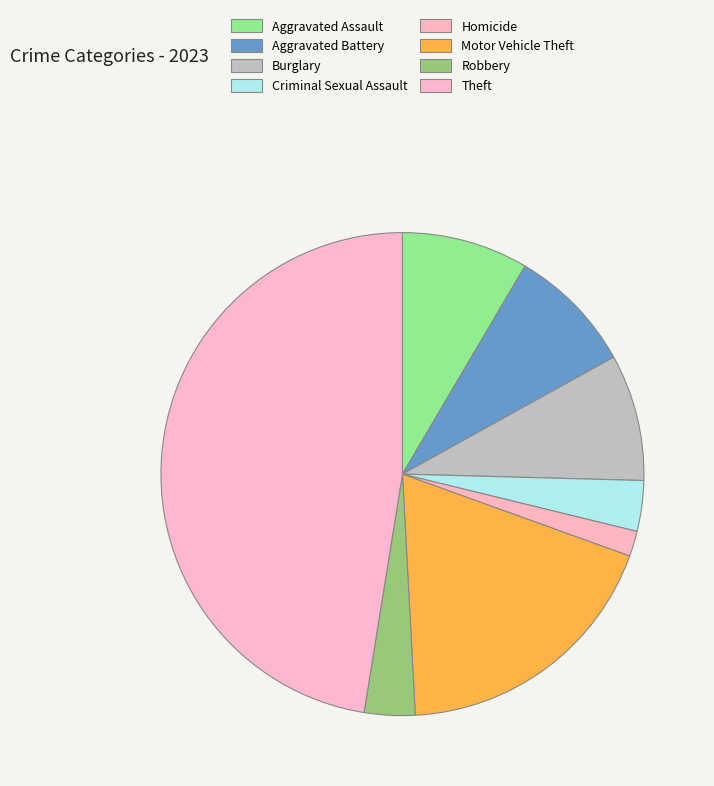

Approximately how many times larger is the value at Burglary compared to Robbery?

2.5